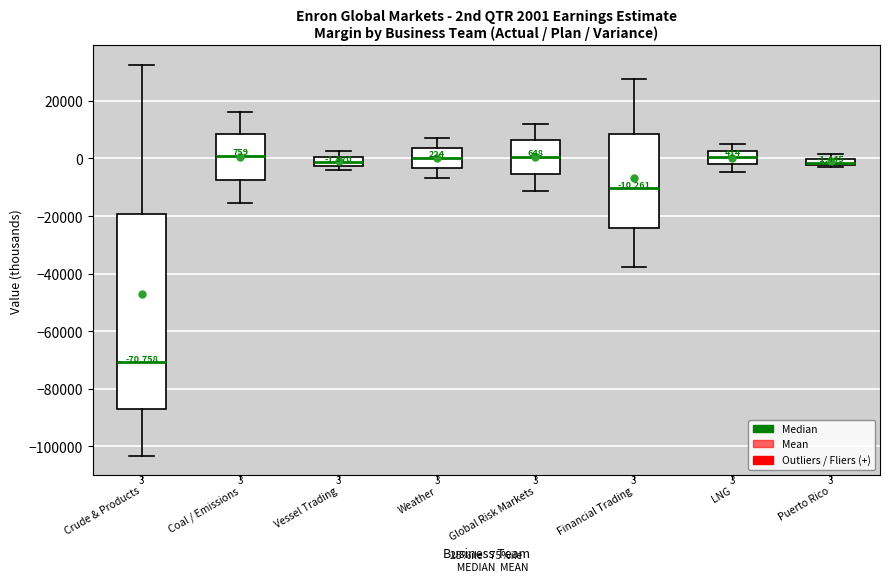

Which box is the tallest, from its lower edge to its upper edge?

Crude & Products